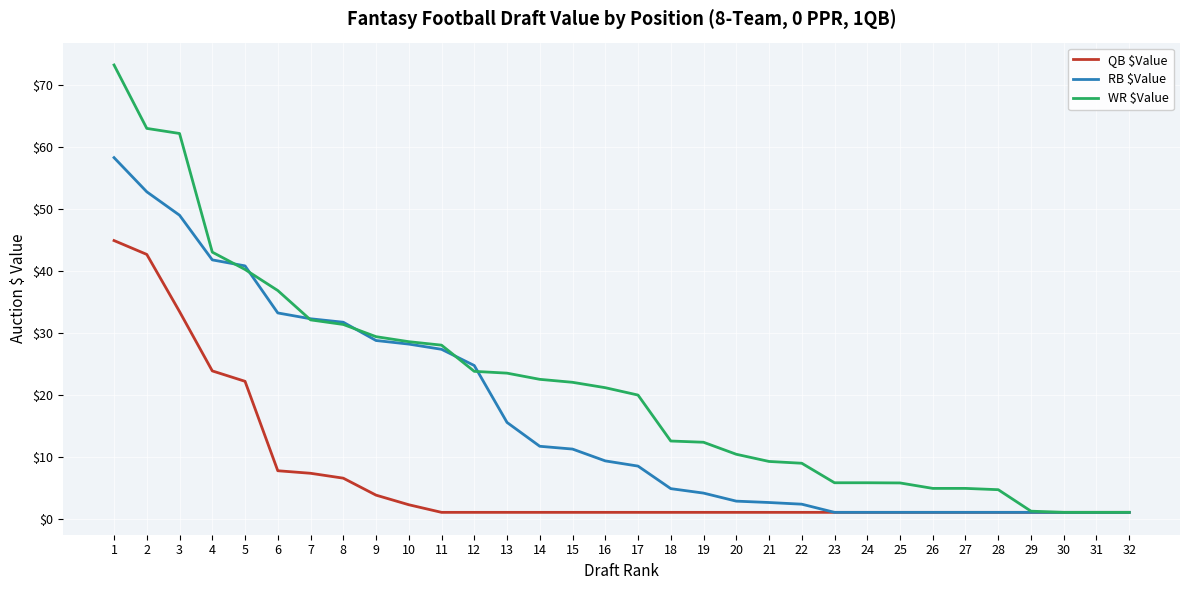

True or false: WR $Value has a value of 10.3 at 24.

False